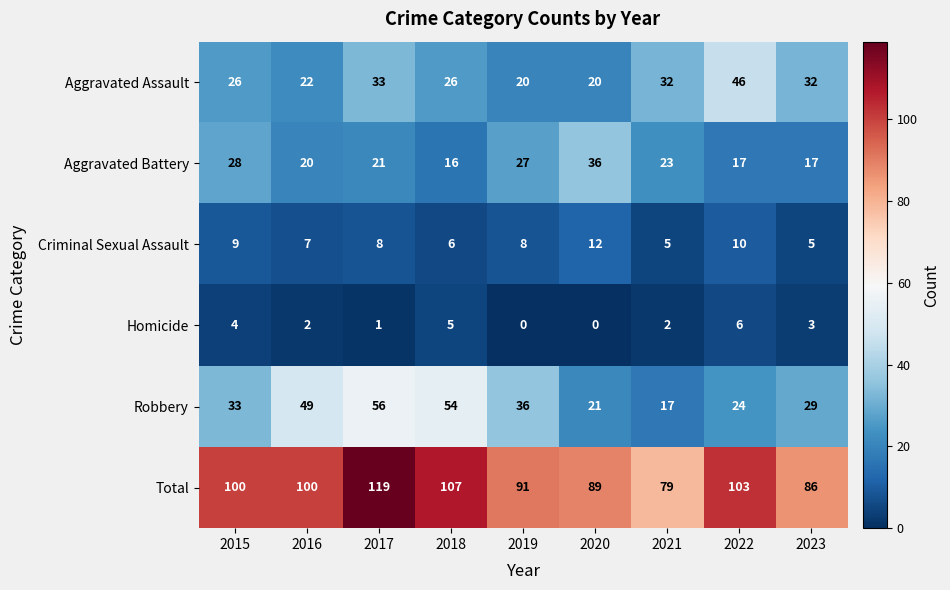

True or false: Robbery has a value of 48 at 2015.

False